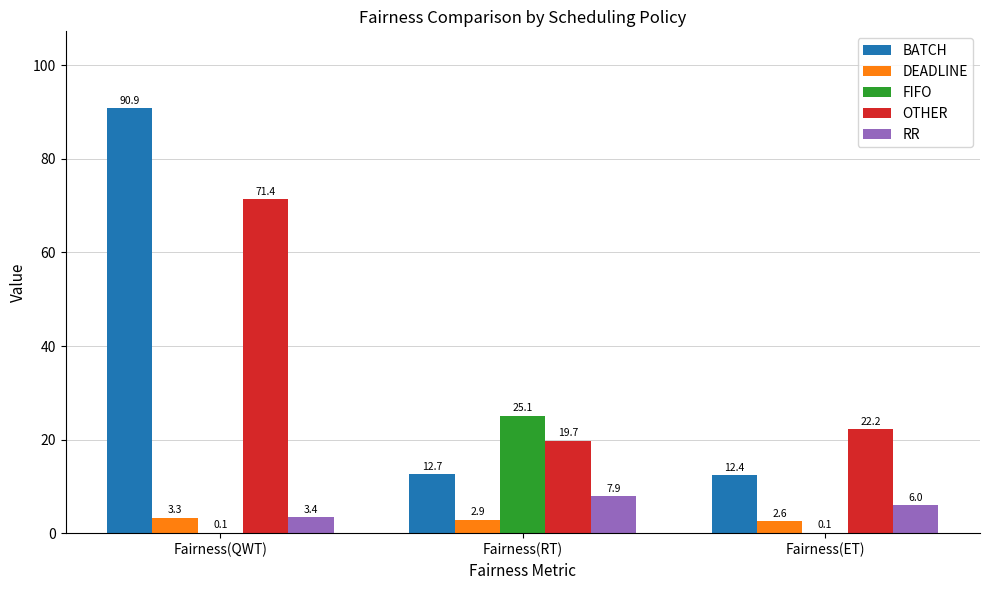

Which series has the largest range (max minus min)?

BATCH